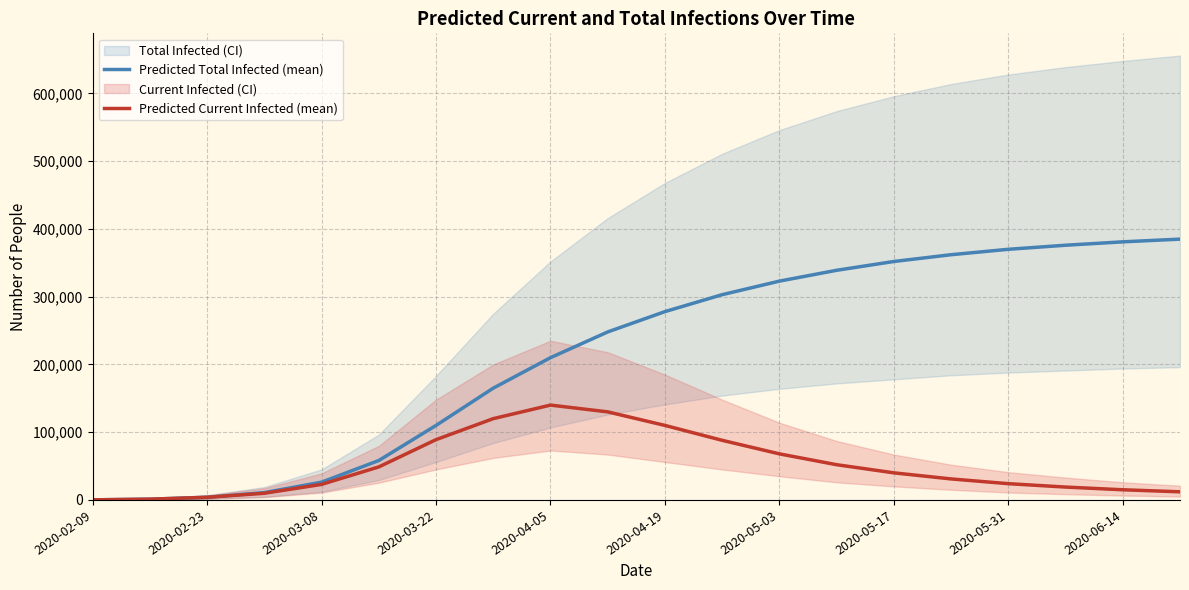

What is the difference between the maximum and second lowest values in the Predicted Current Infected (mean) series?

138877